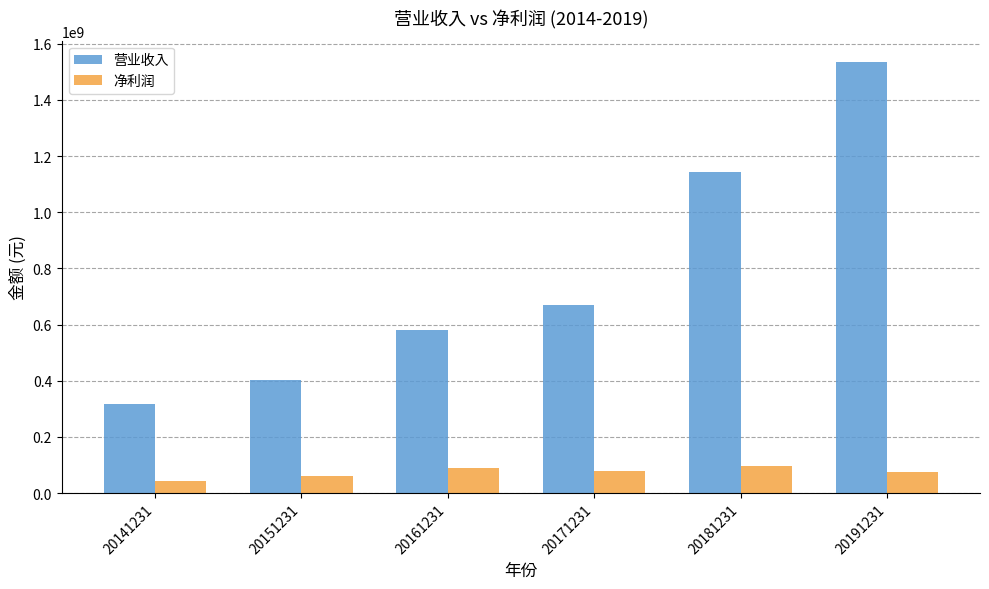

What is the difference between the 净利润 values at 20161231 and 20141231?

47487696.8